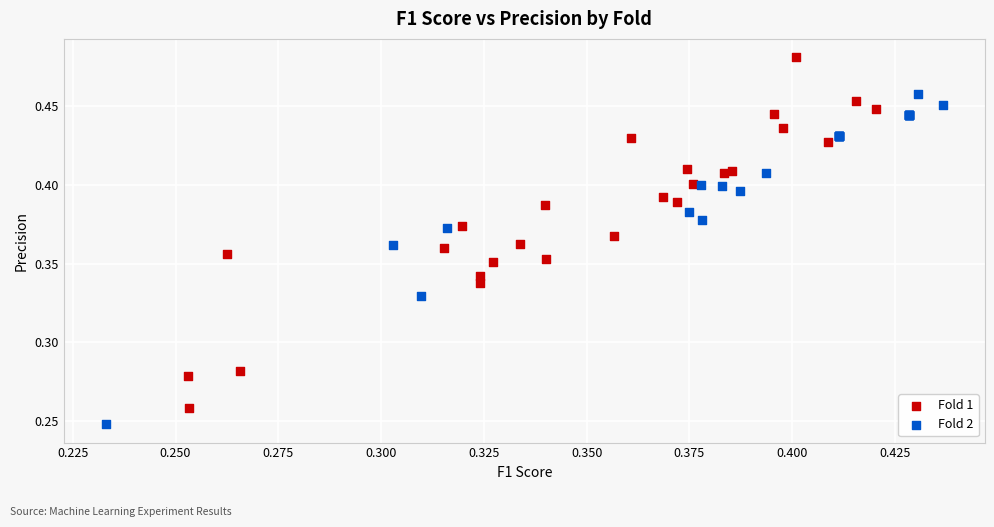

What are all the series names shown in the legend?

Fold 1, Fold 2